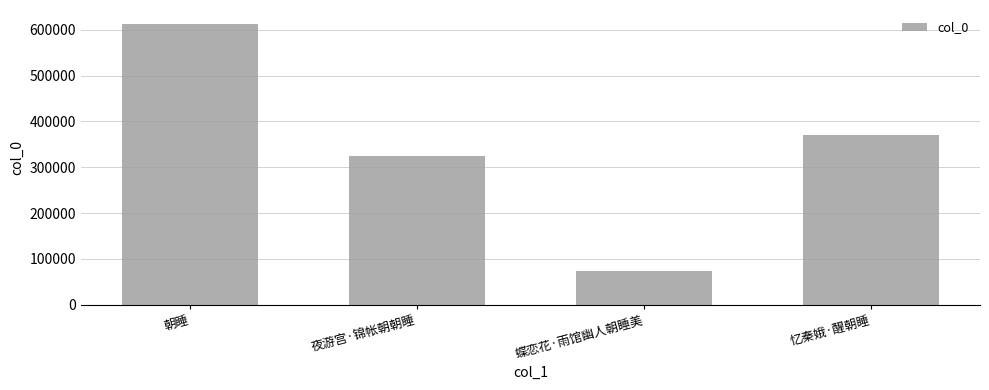

How many values are below 370711?

2